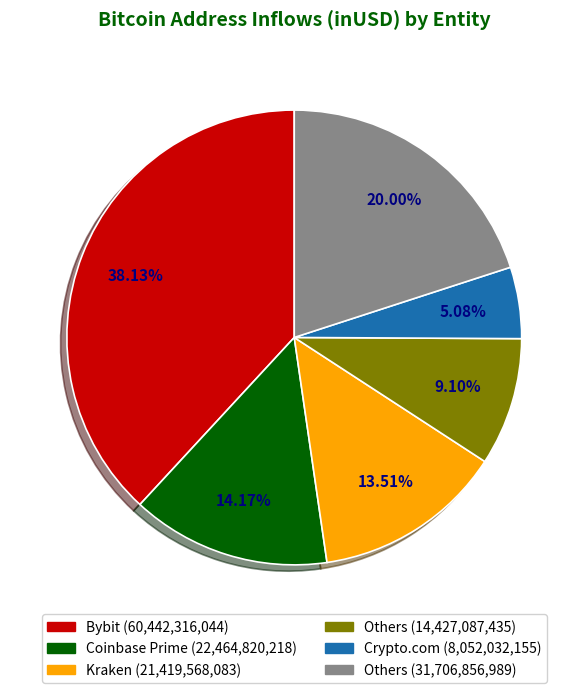

Does any single category account for the majority?

No